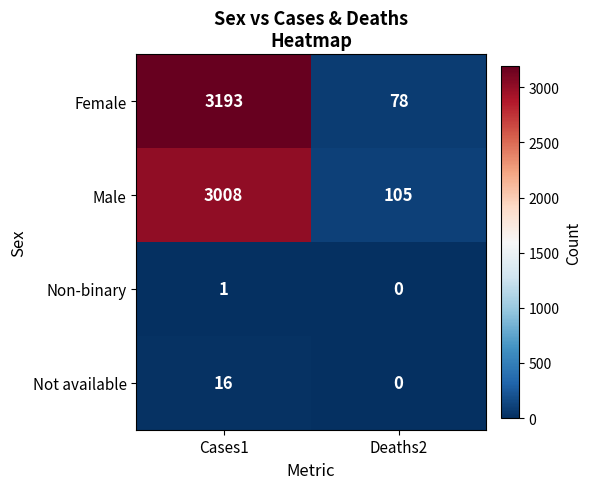

What is the difference between the Male values at Deaths2 and Cases1?

2903